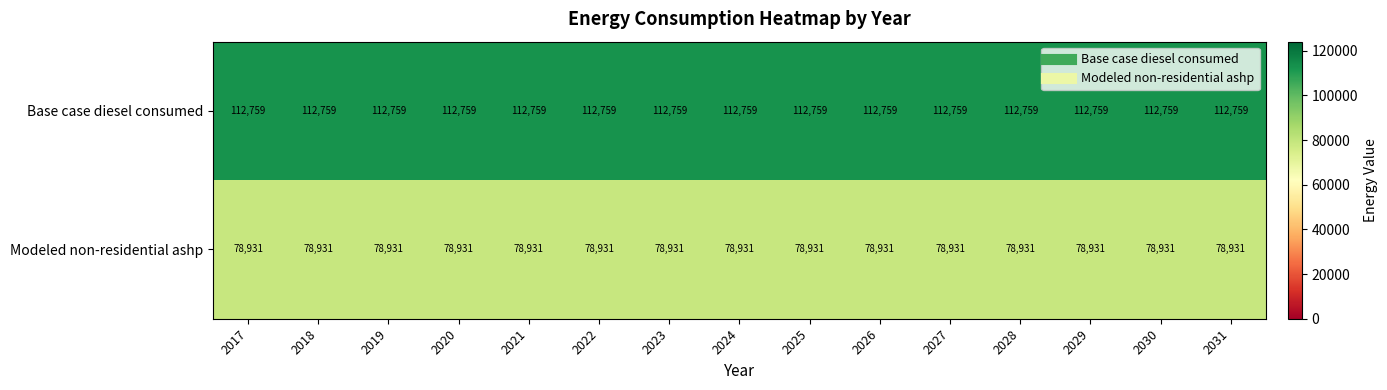

What is the total value across all series at 2019?

191690